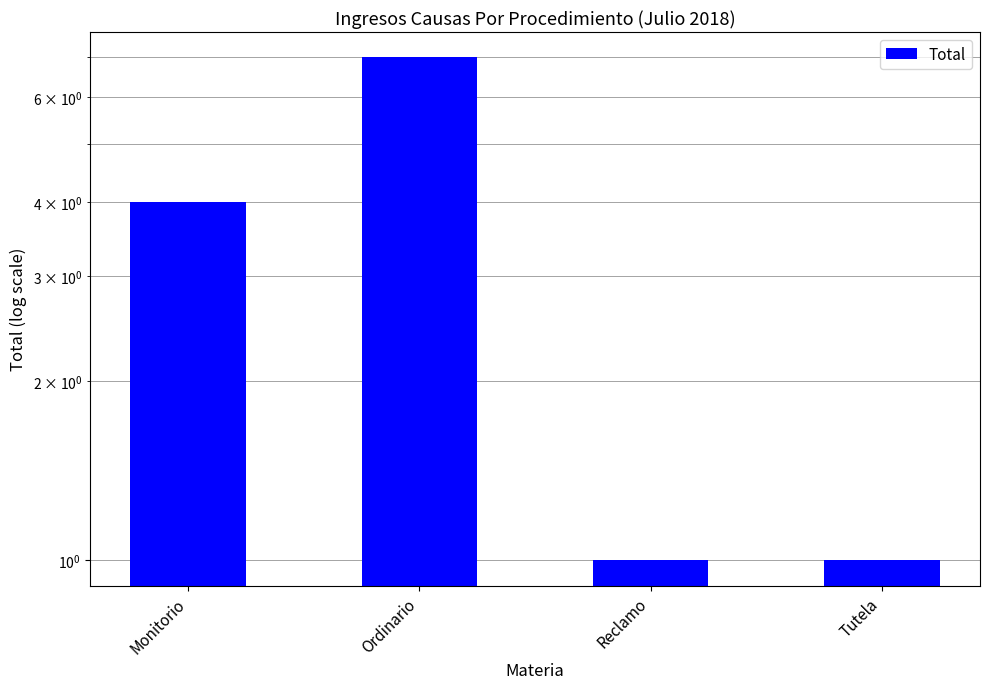

At which label is the value closest to 4?

Monitorio